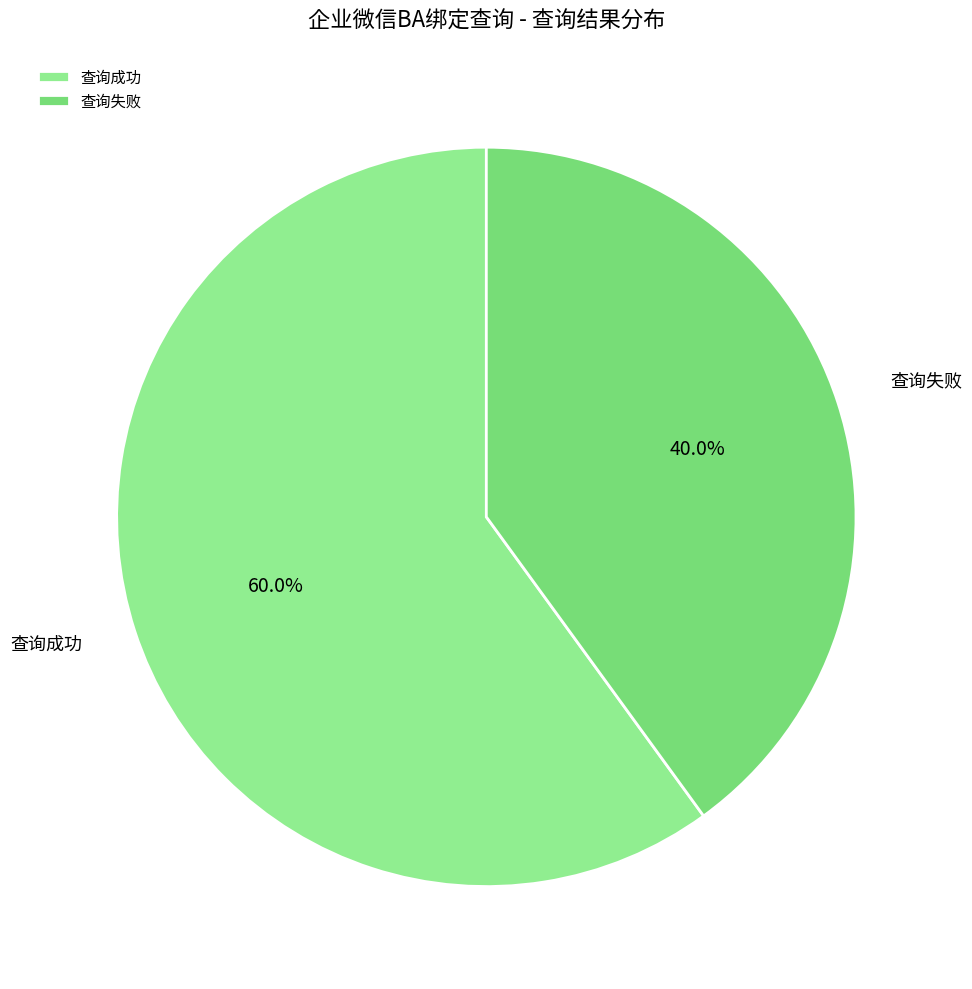

To the nearest percent, what is the combined percentage of 查询成功 and 查询失败?

100%